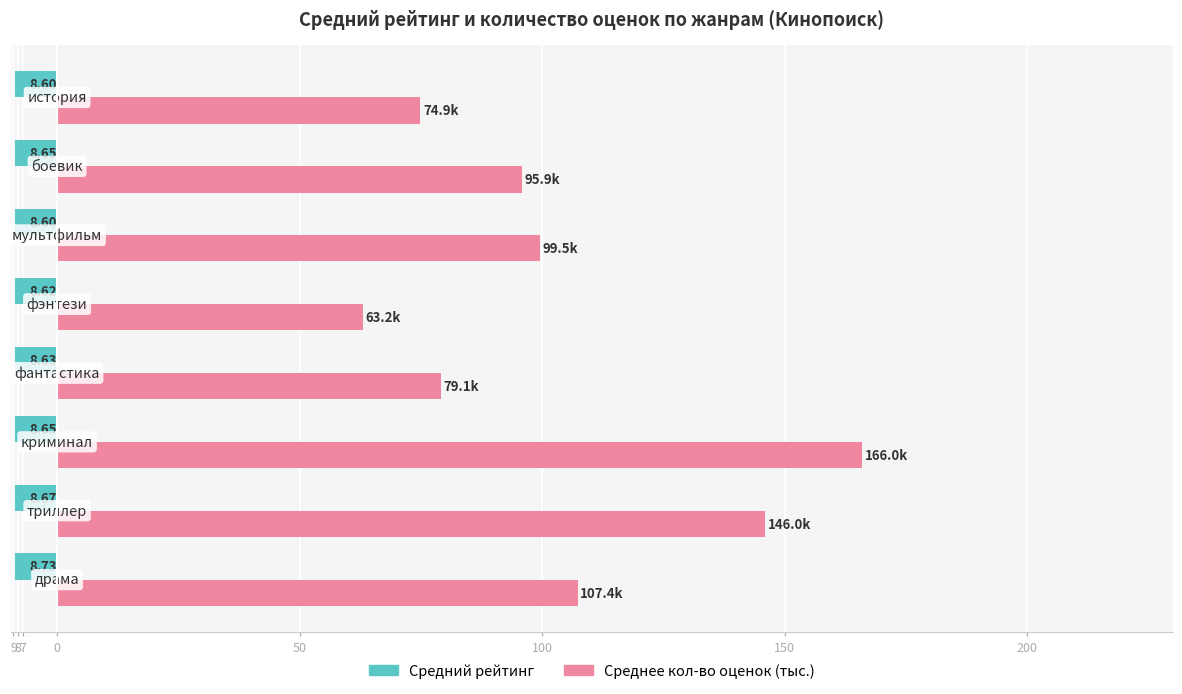

List the series in order of their overall mean, lowest first.

Средний рейтинг, Среднее кол-во оценок (тыс.)